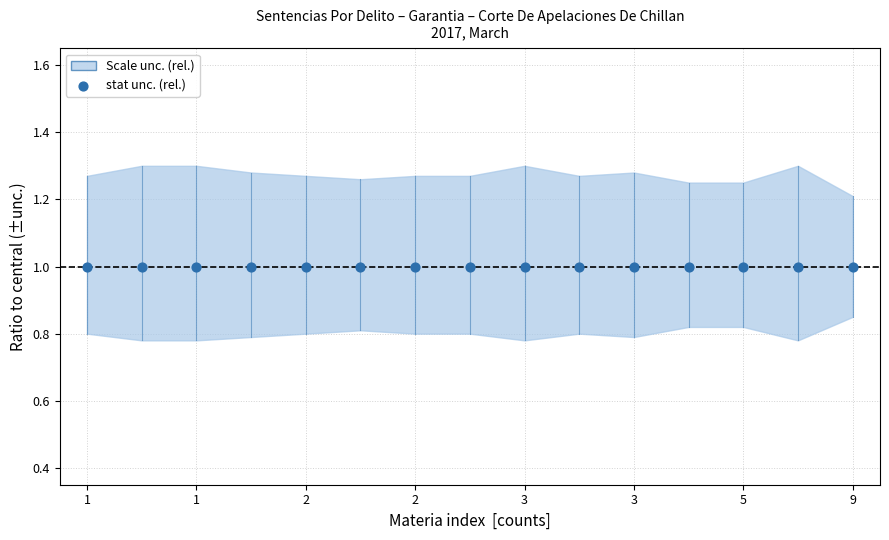

Which series contains the highest Y value?

upper